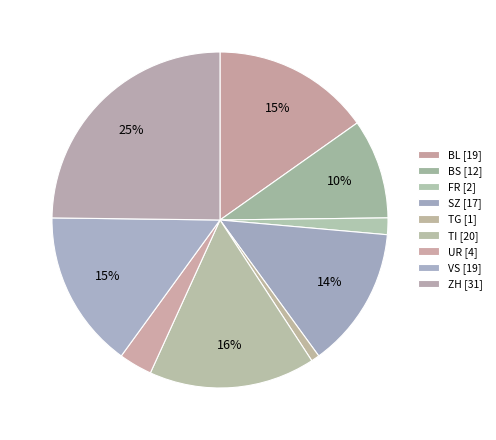

To the nearest percent, what is the difference between the largest and smallest slice percentages?

24%